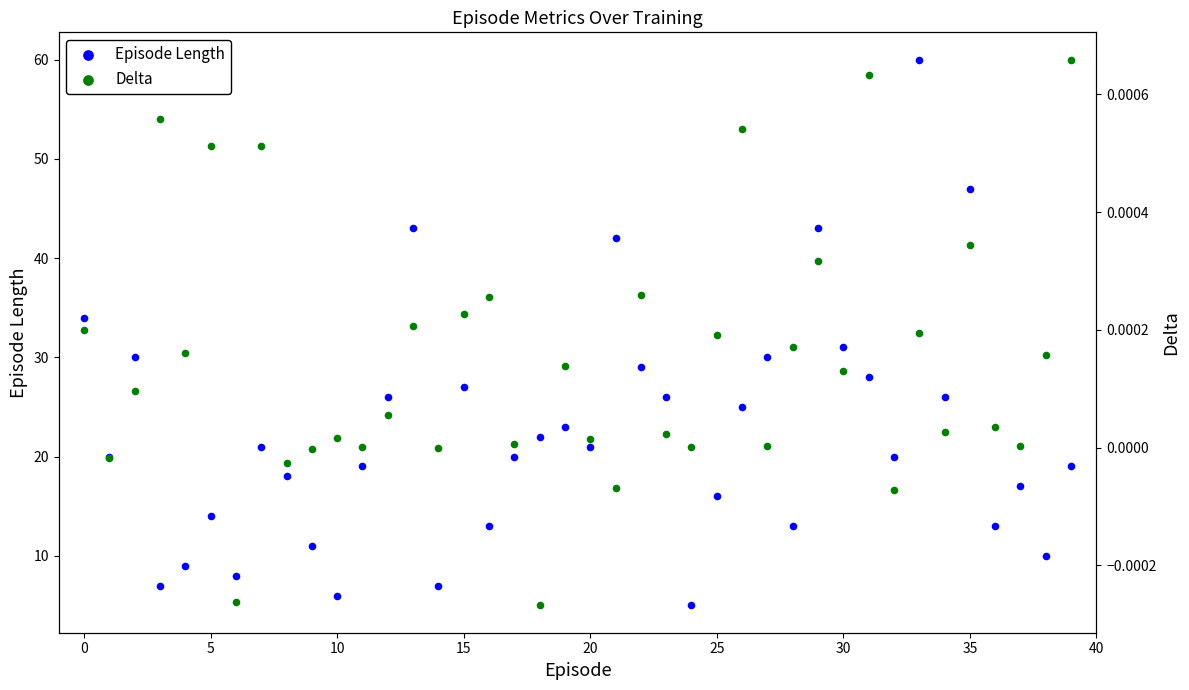

At how many categories does at least one series exceed 23?

16